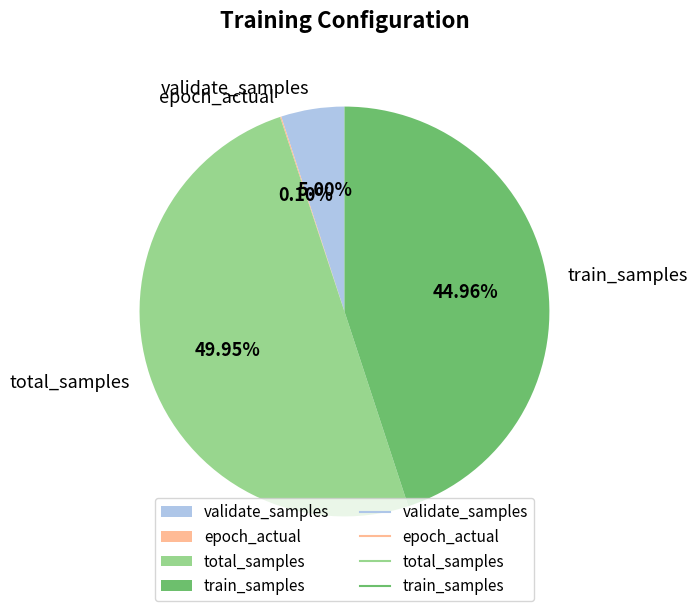

Combined, do validate_samples and train_samples account for over 50%?

No